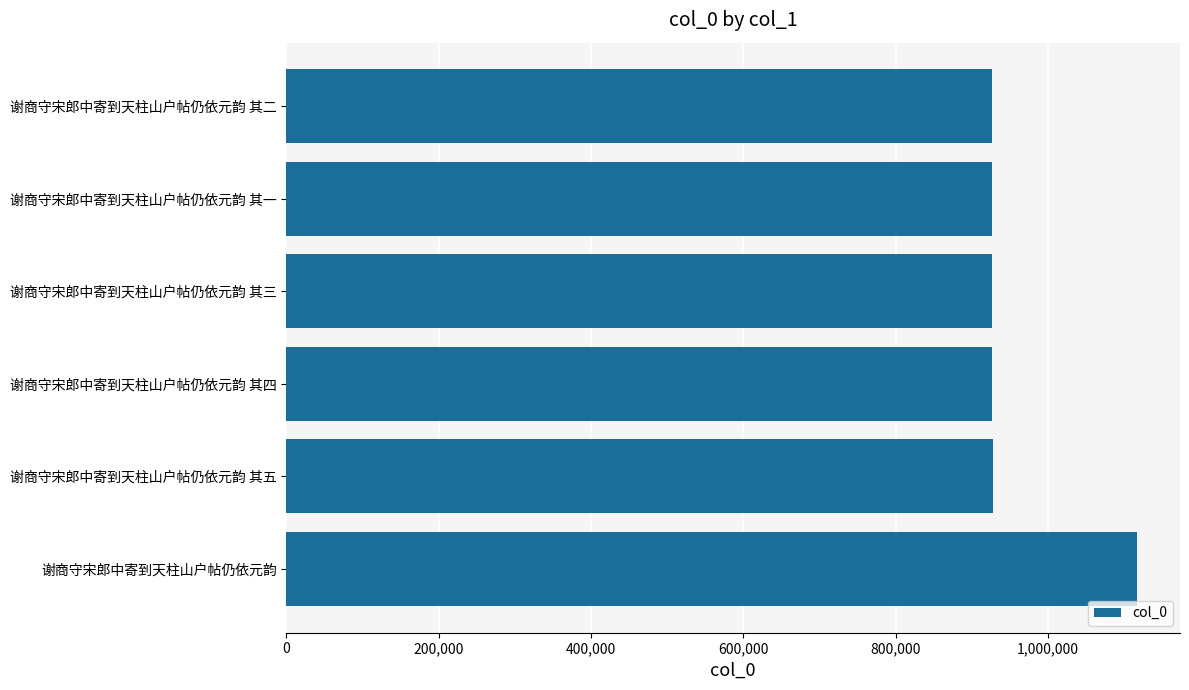

The chart shows a value of 359270 at 谢商守宋郎中寄到天柱山户帖仍依元韵 其三. True or false?

False